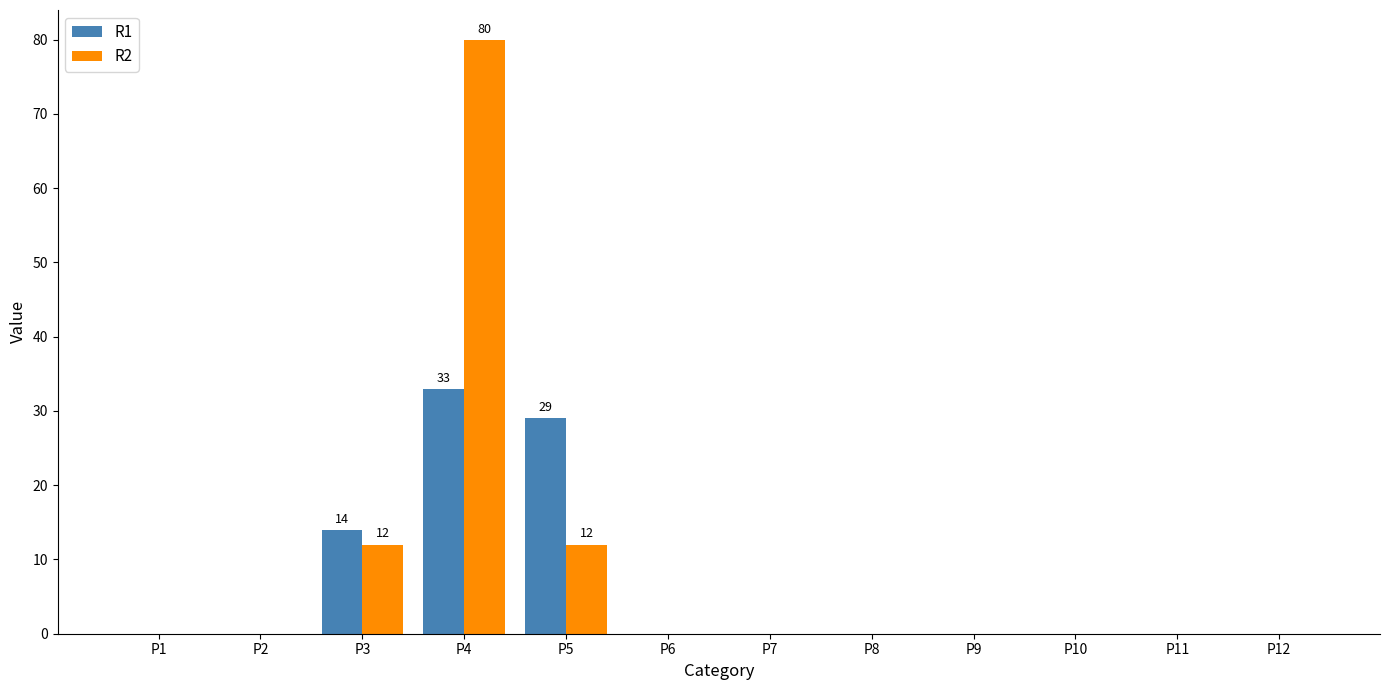

Which series changed the most between P4 and P7?

R2